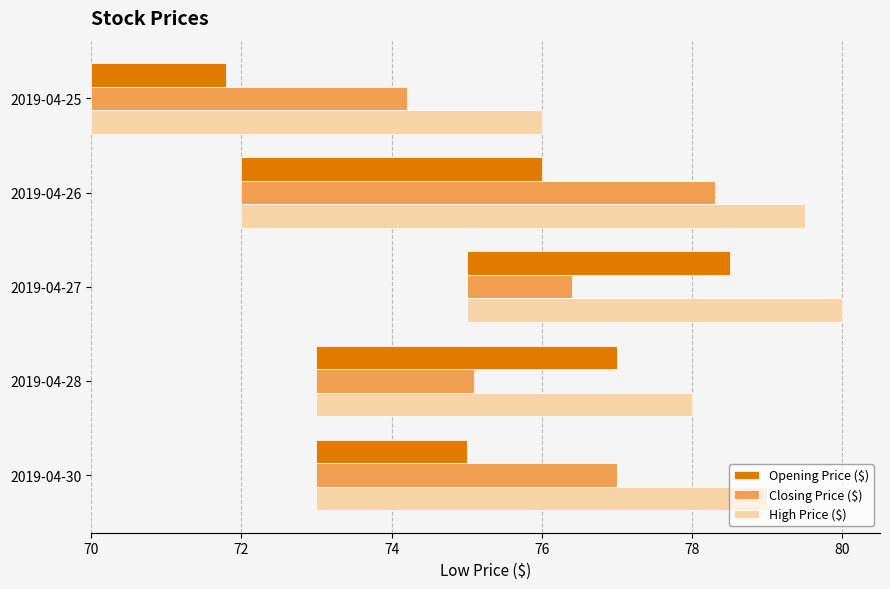

Which series changed the most between 2019-04-26 and 2019-04-28?

Closing Price ($)